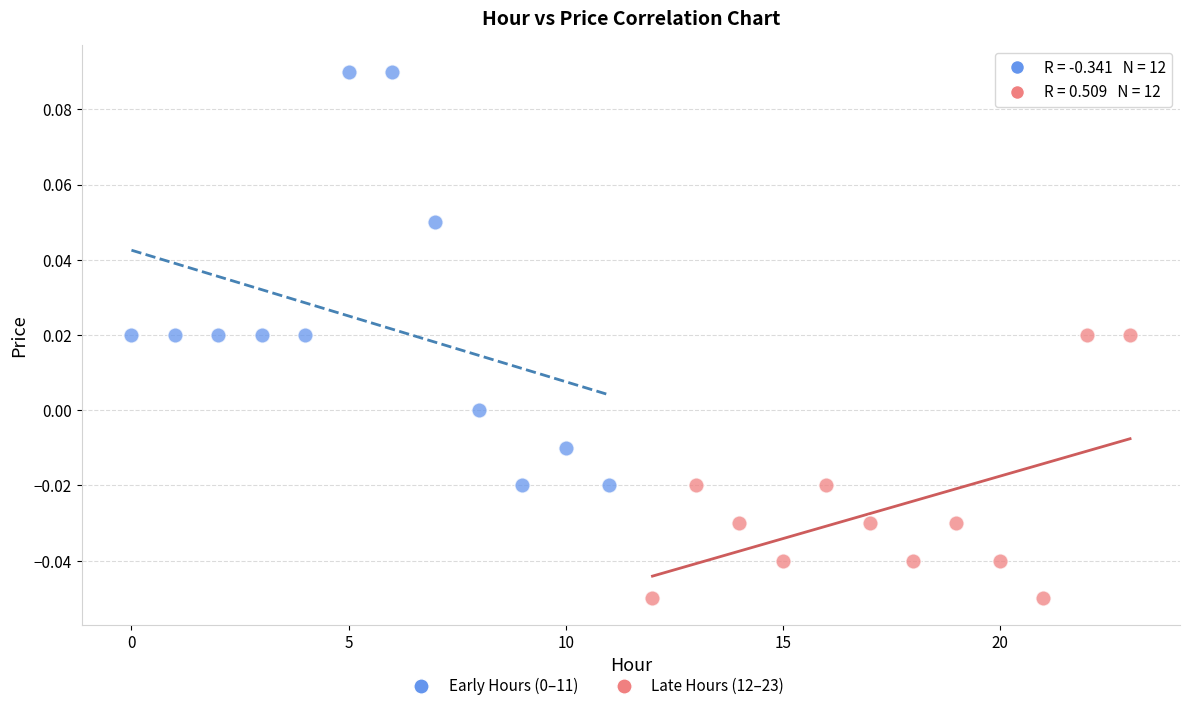

Which series reaches the minimum Y coordinate?

Late Hours (12–23)